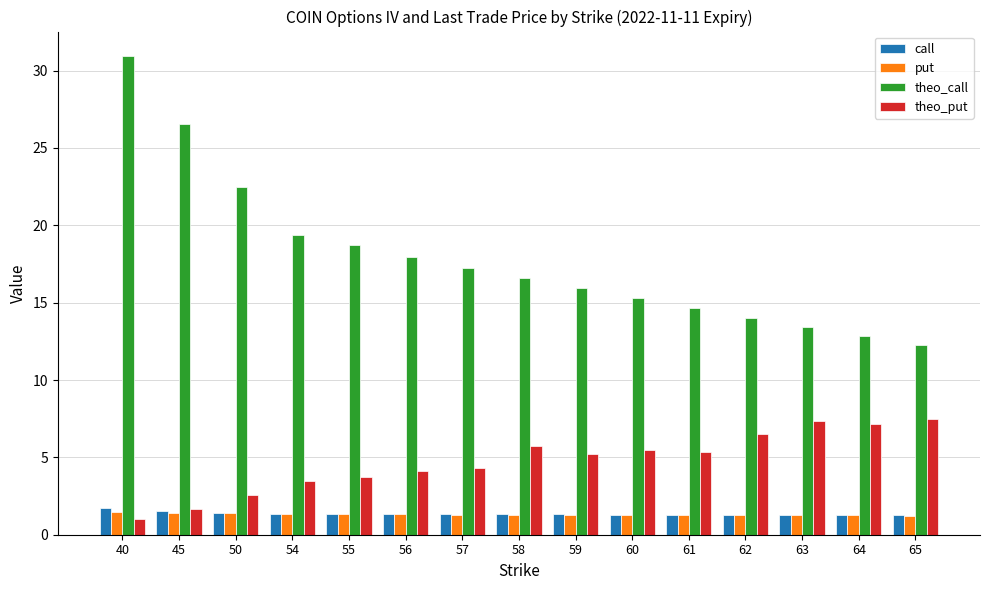

Is it true that call equals 1.5 at 45?

True